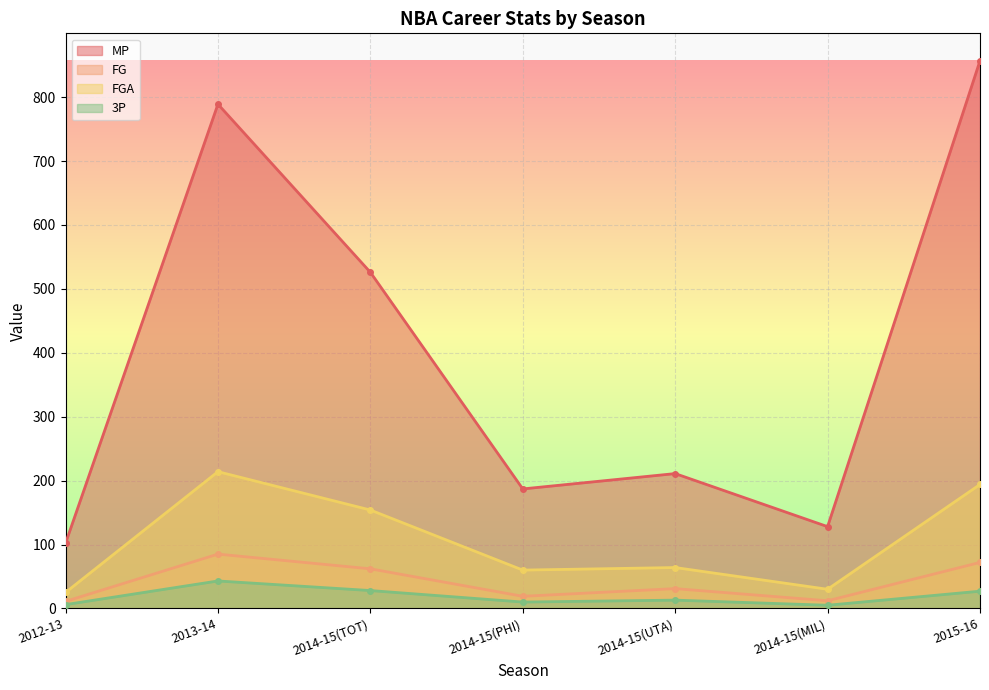

Is the value of FGA at 2015-16 greater than the value of 3P at 2014-15(PHI)?

Yes